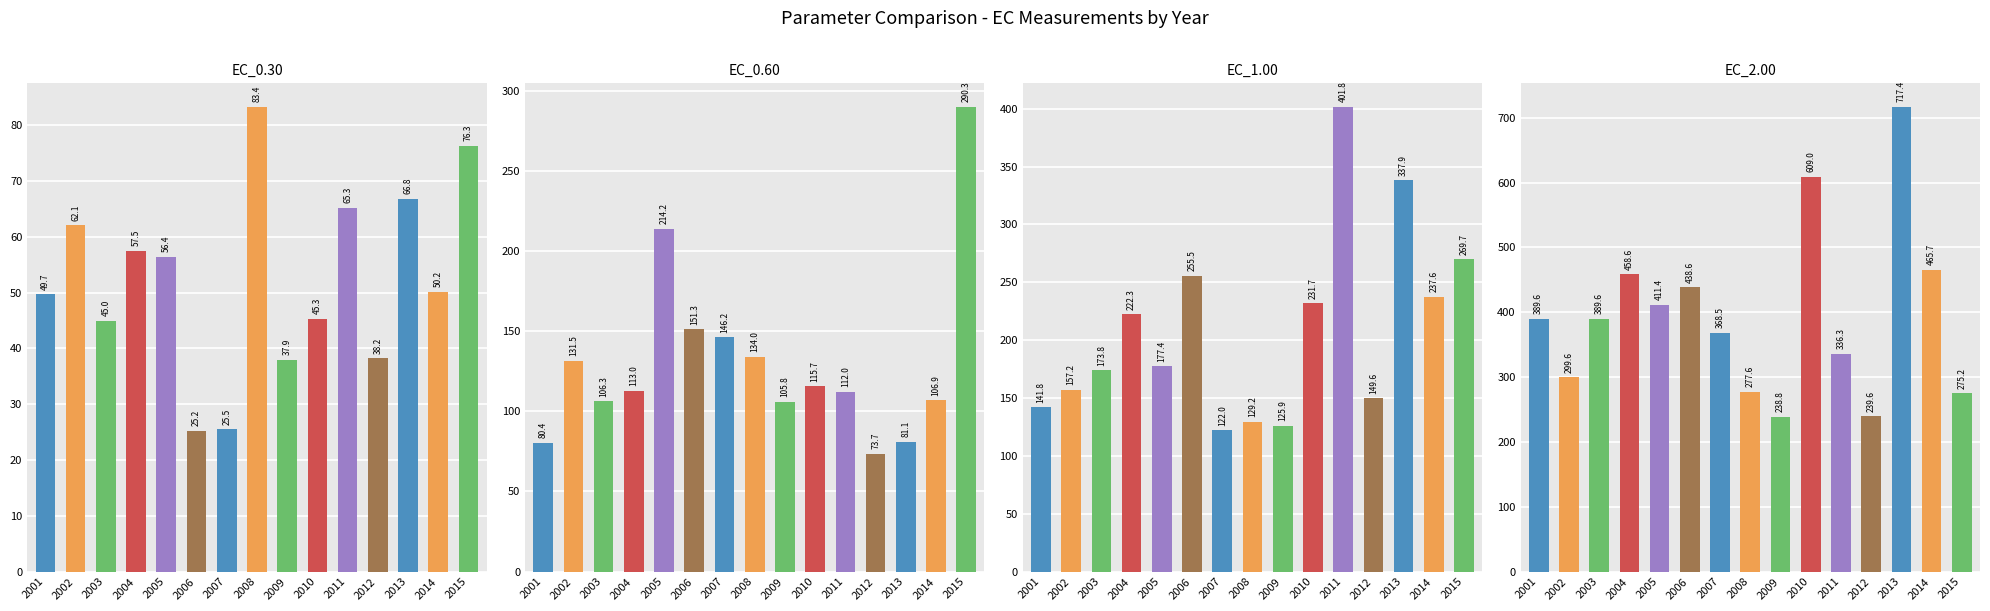

At how many categories does at least one series exceed 296?

11